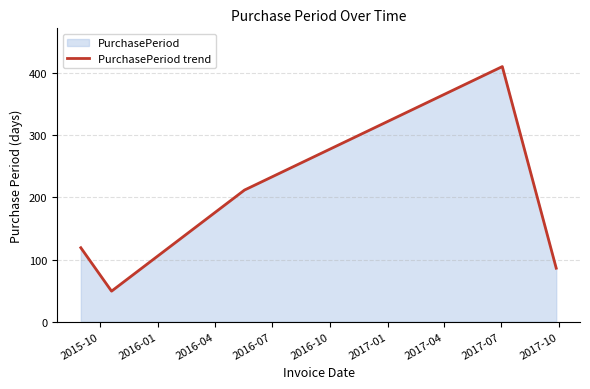

Does the chart have visible grid lines?

Yes